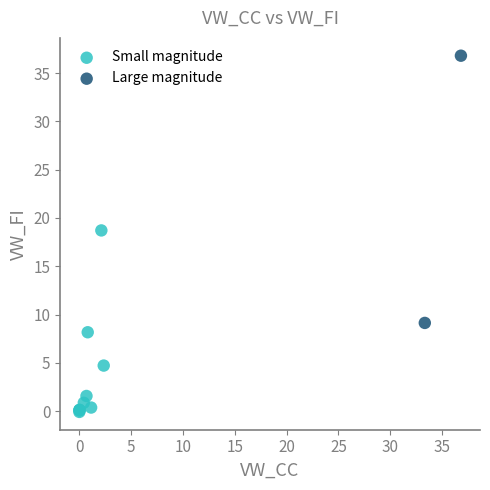

Which series contains the lowest Y value?

Small magnitude